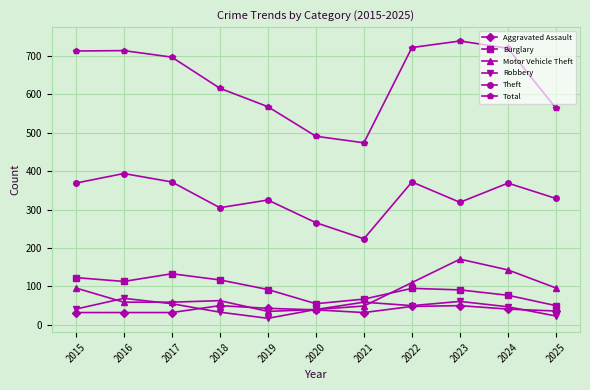

At which category does Robbery reach its first local peak?

2016